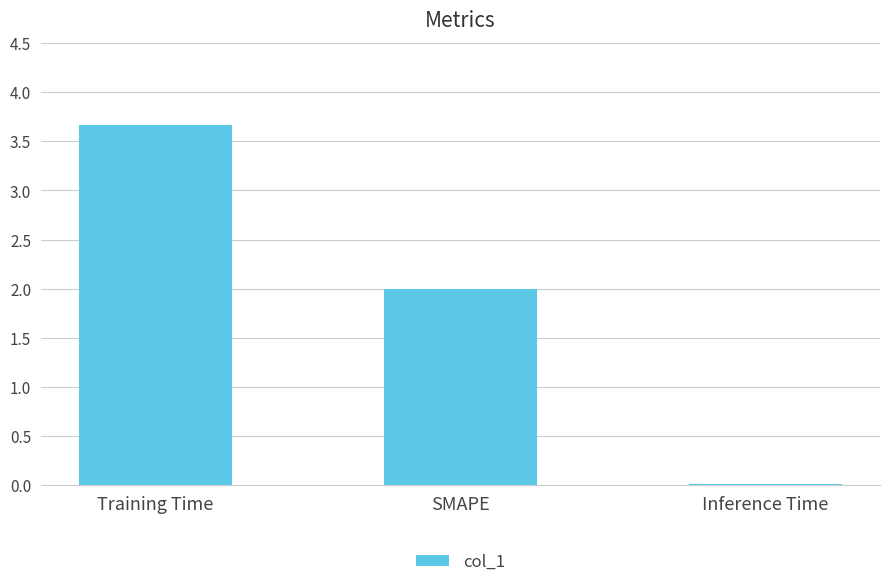

List the labels in order of value, smallest first.

Inference Time, SMAPE, Training Time